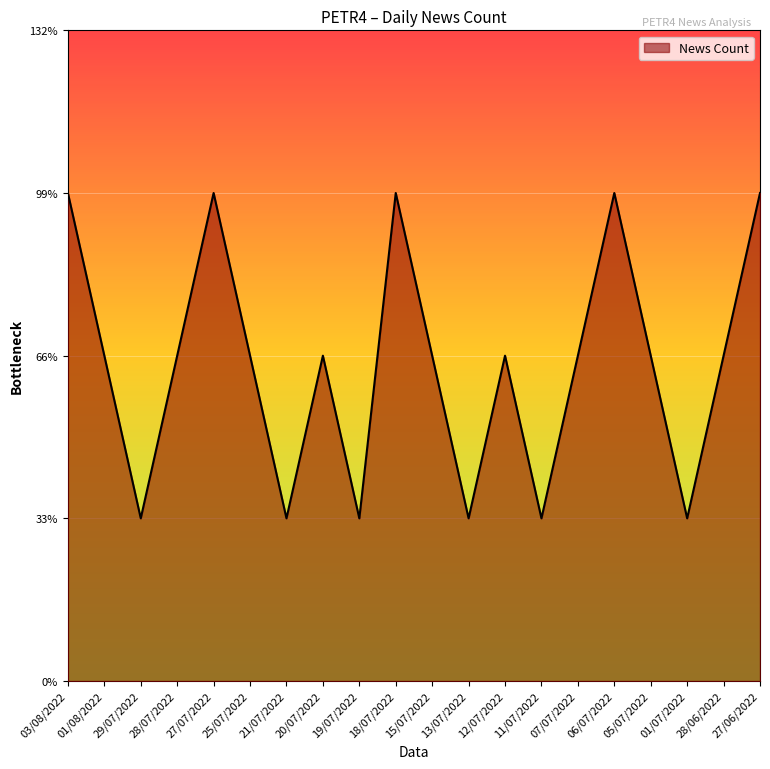

What is the label of the 2nd point from the right?

28/06/2022